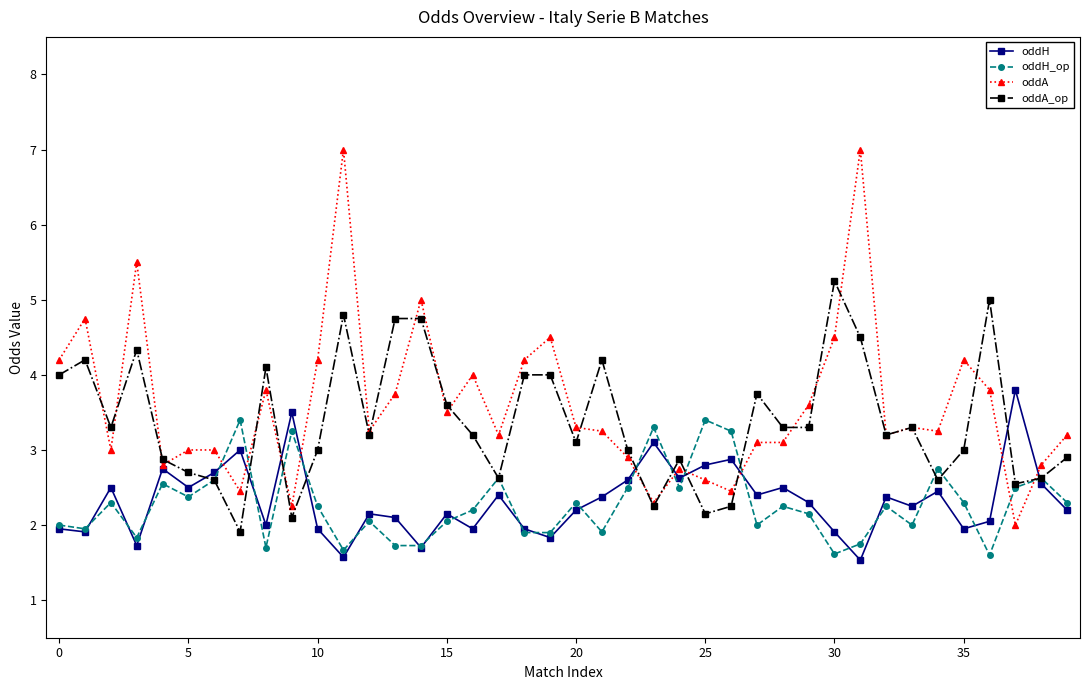

How many interior local peaks does the oddH_op series have?

13